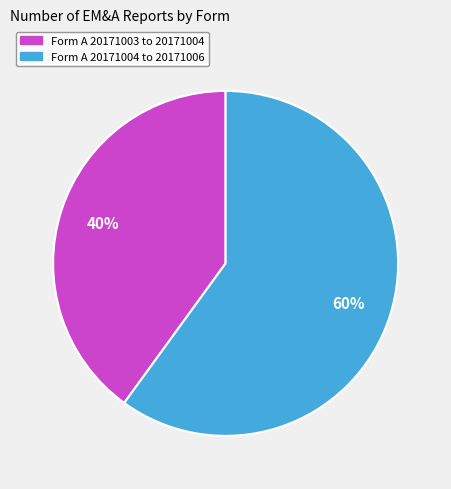

How many segments does this pie chart have?

2